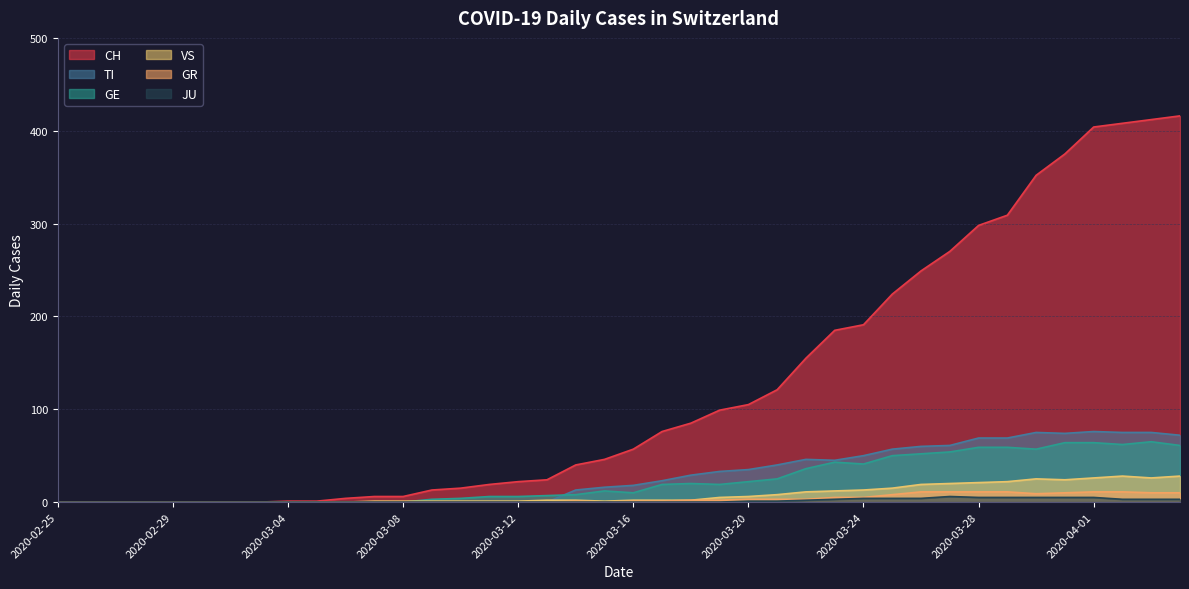

True or false: GR and VS cross at least once.

False